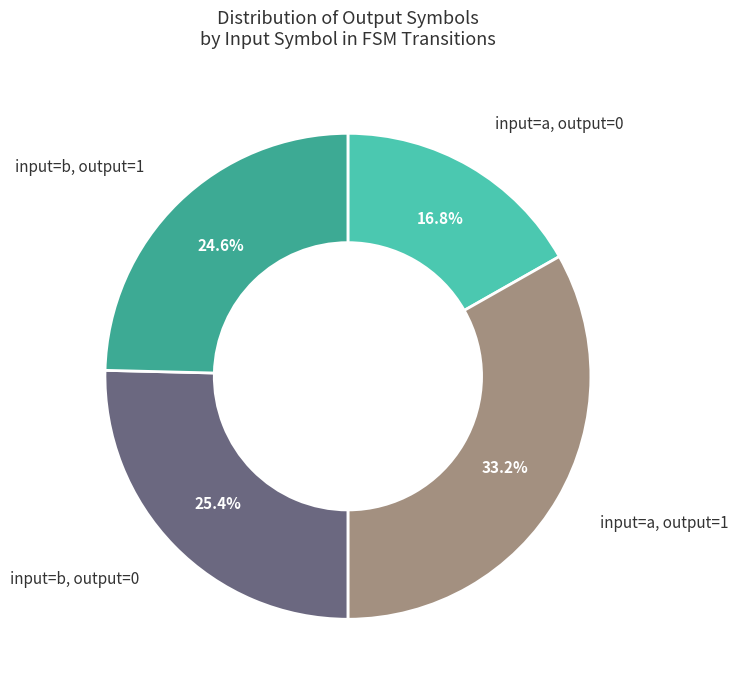

Does any single category account for the majority?

No